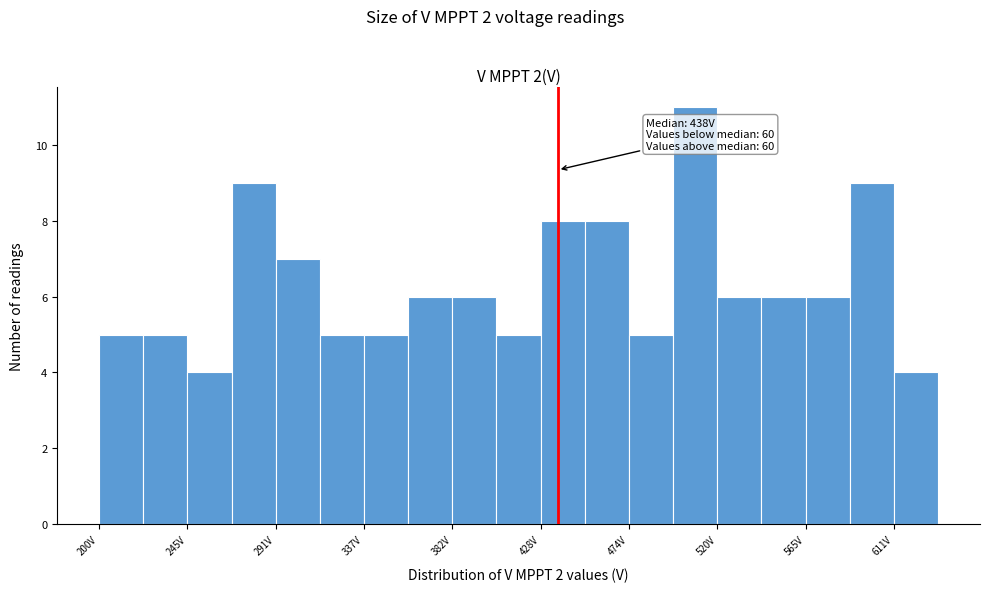

Which range on the x-axis has the tallest bar?

495 to 520